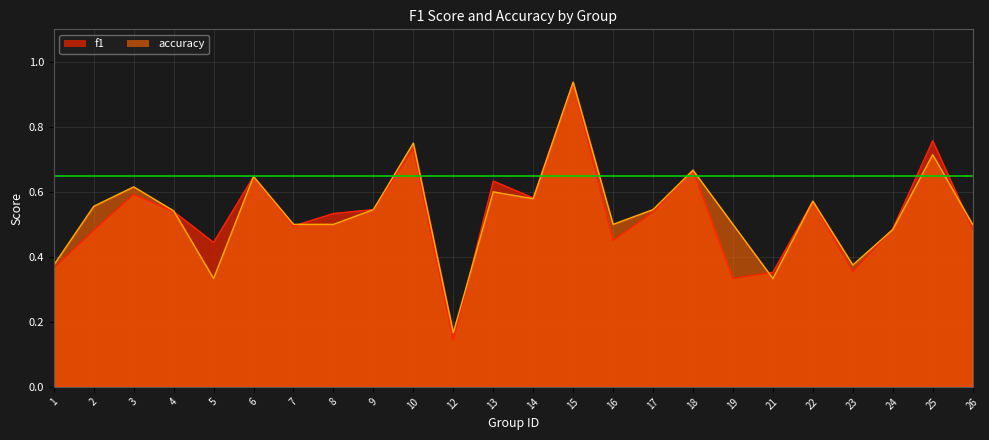

Reading left to right, transcribe all the data shown in this chart.

f1: 1=0.4	2=0.5	3=0.6	4=0.5	5=0.4	6=0.6	7=0.5	8=0.5	9=0.5	10=0.7	12=0.1	13=0.6	14=0.6	15=0.9	16=0.5	17=0.5	18=0.7	19=0.3	21=0.4	22=0.6	23=0.4	24=0.5	25=0.8	26=0.5
accuracy: 1=0.4	2=0.6	3=0.6	4=0.5	5=0.3	6=0.6	7=0.5	8=0.5	9=0.5	10=0.8	12=0.2	13=0.6	14=0.6	15=0.9	16=0.5	17=0.5	18=0.7	19=0.5	21=0.3	22=0.6	23=0.4	24=0.5	25=0.7	26=0.5